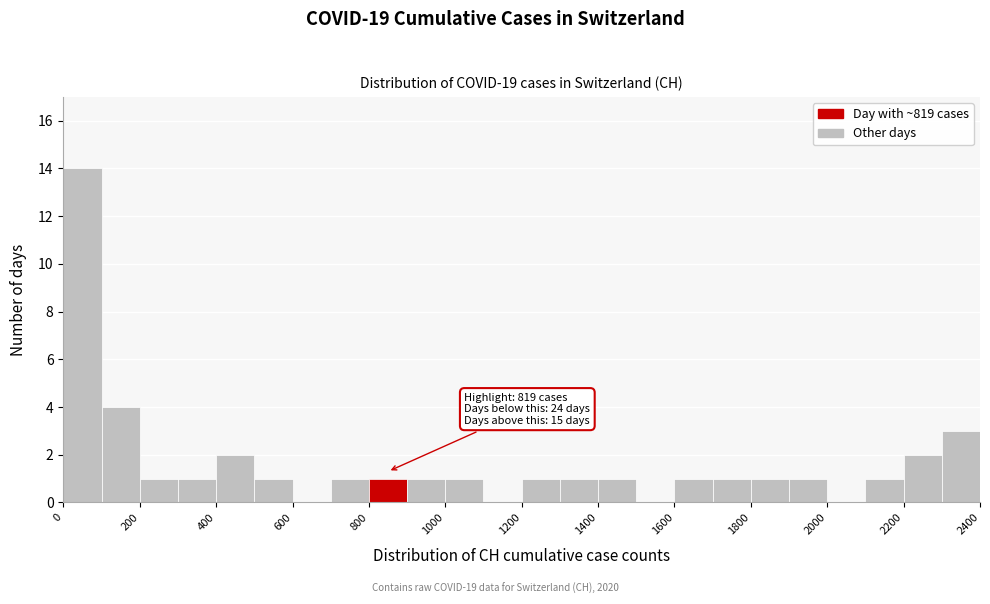

Which range on the x-axis has the tallest bar?

0 to 100